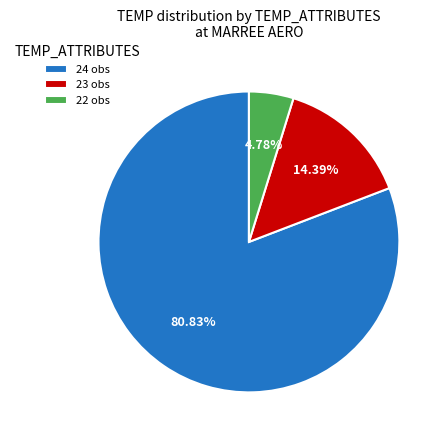

Which slice represents more than half of the pie?

24 obs